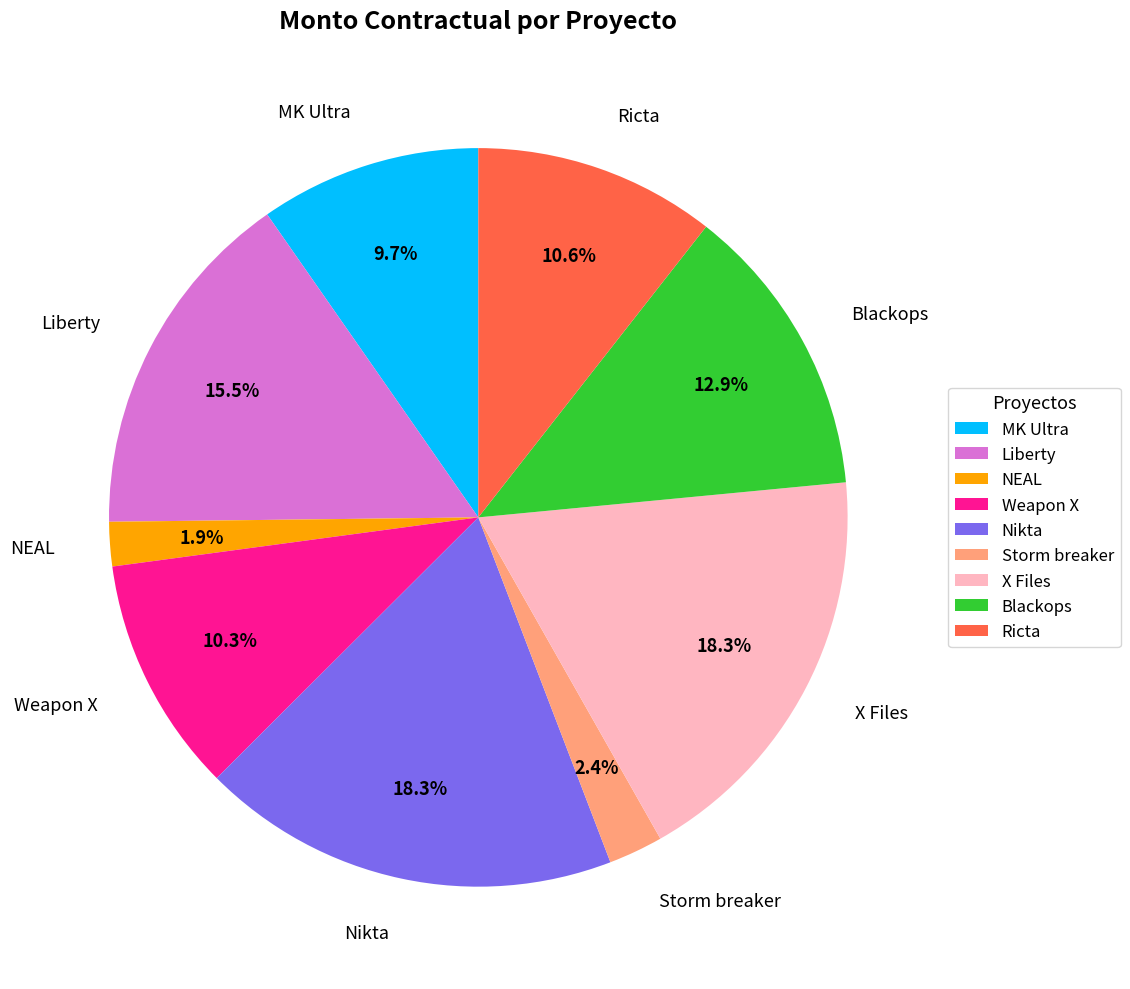

Count the number of slices in the pie.

9